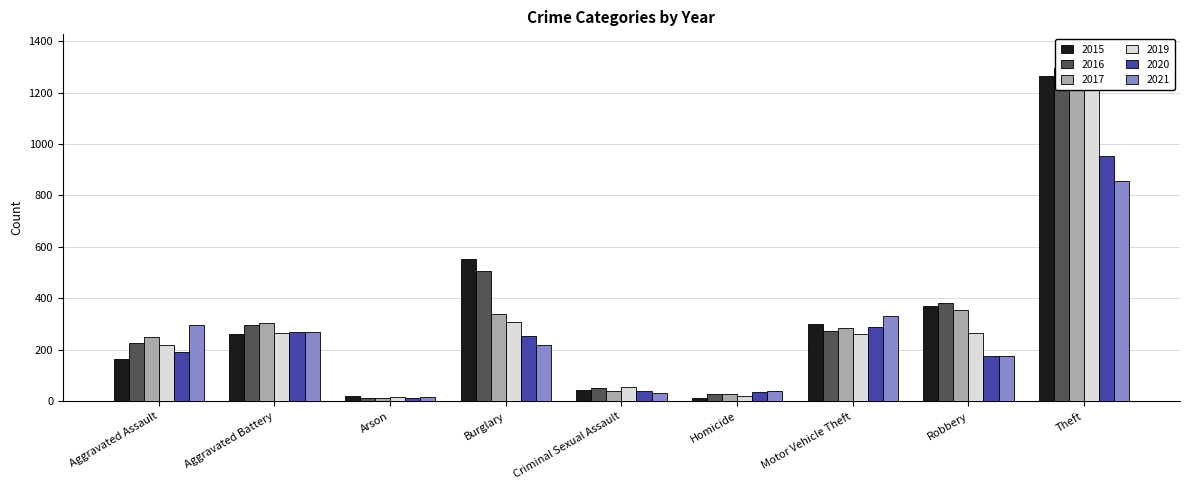

What is the highest value of the 2015 series?

1263